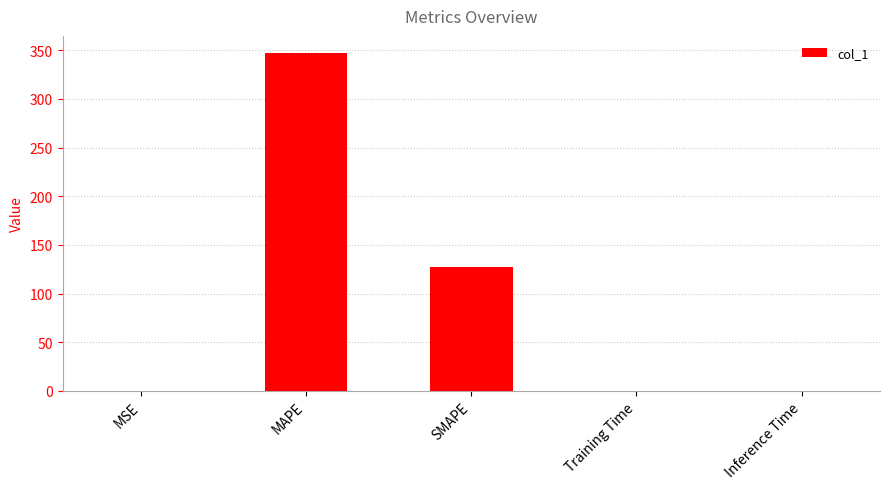

True or false: the data shows 126.9 at SMAPE.

True